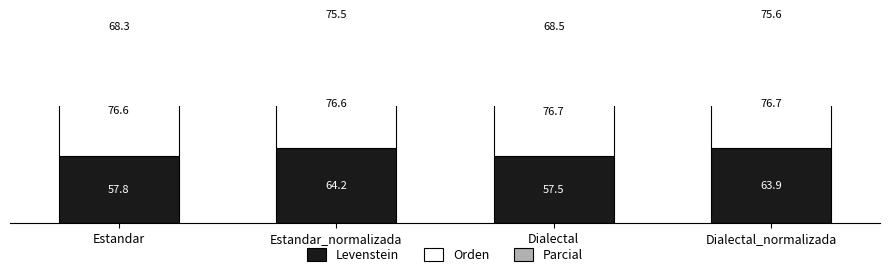

Rank the categories by Levenstein value from lowest to highest.

Dialectal, Estandar, Dialectal_normalizada, Estandar_normalizada